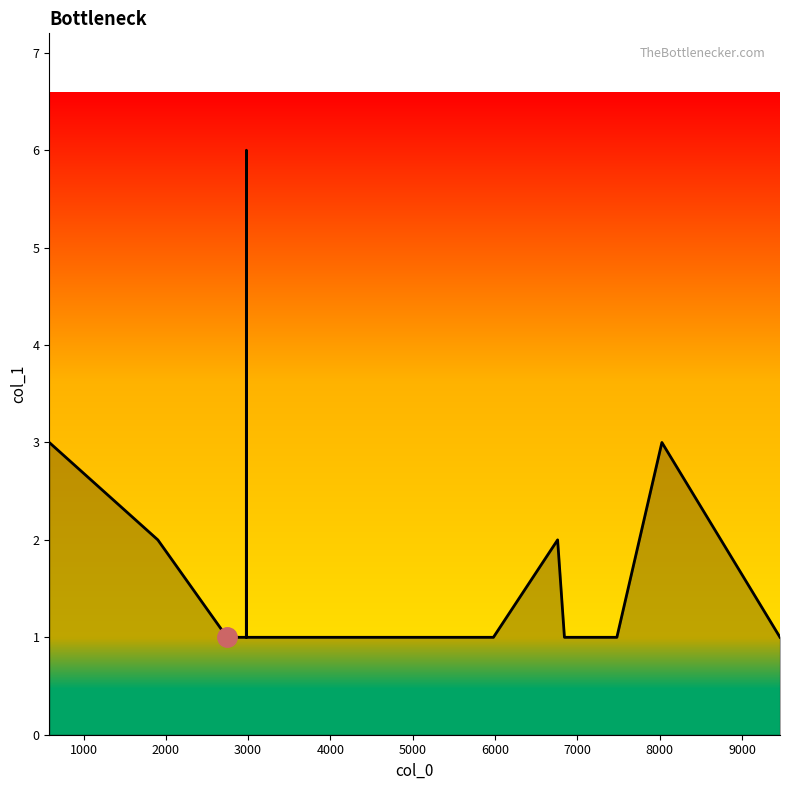

What is the difference between the maximum and minimum values?

5